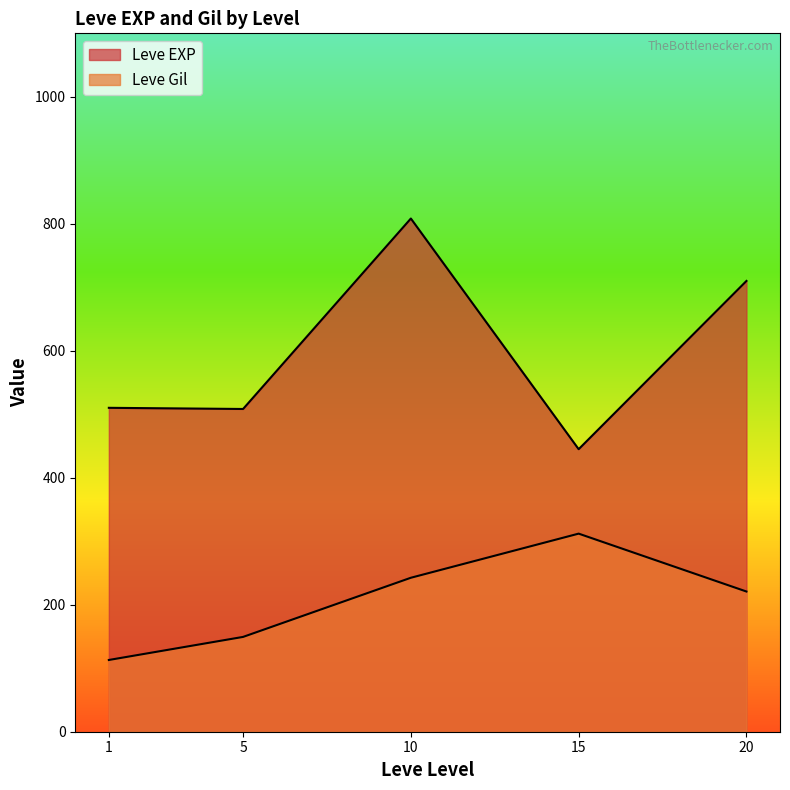

Does the chart display data point markers on the line(s)?

No